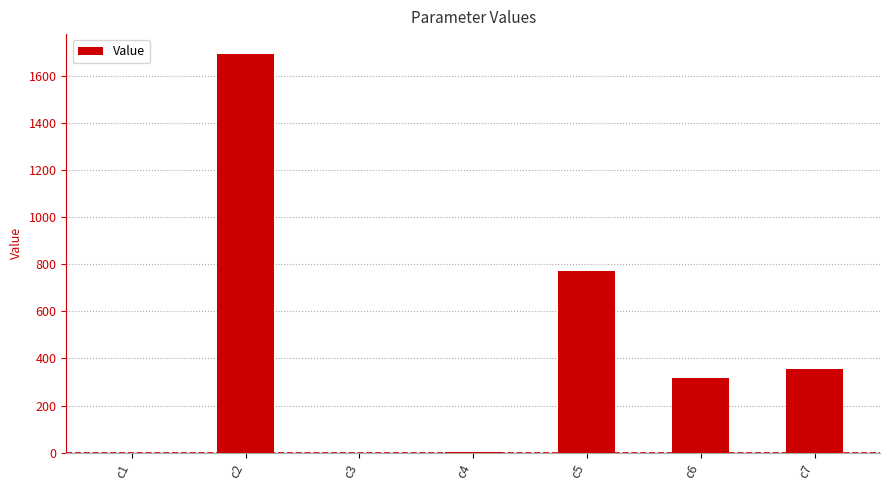

What is the sum of all values?

3135.3